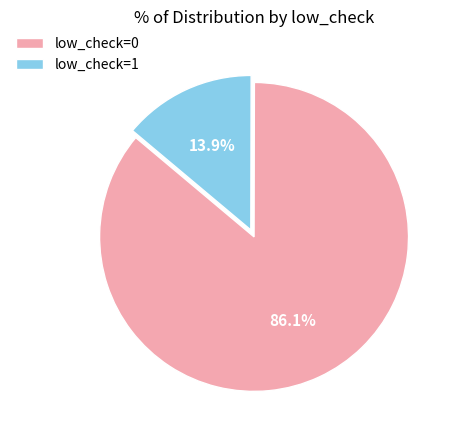

To the nearest percent, what percentage of the pie is low_check=1?

14%